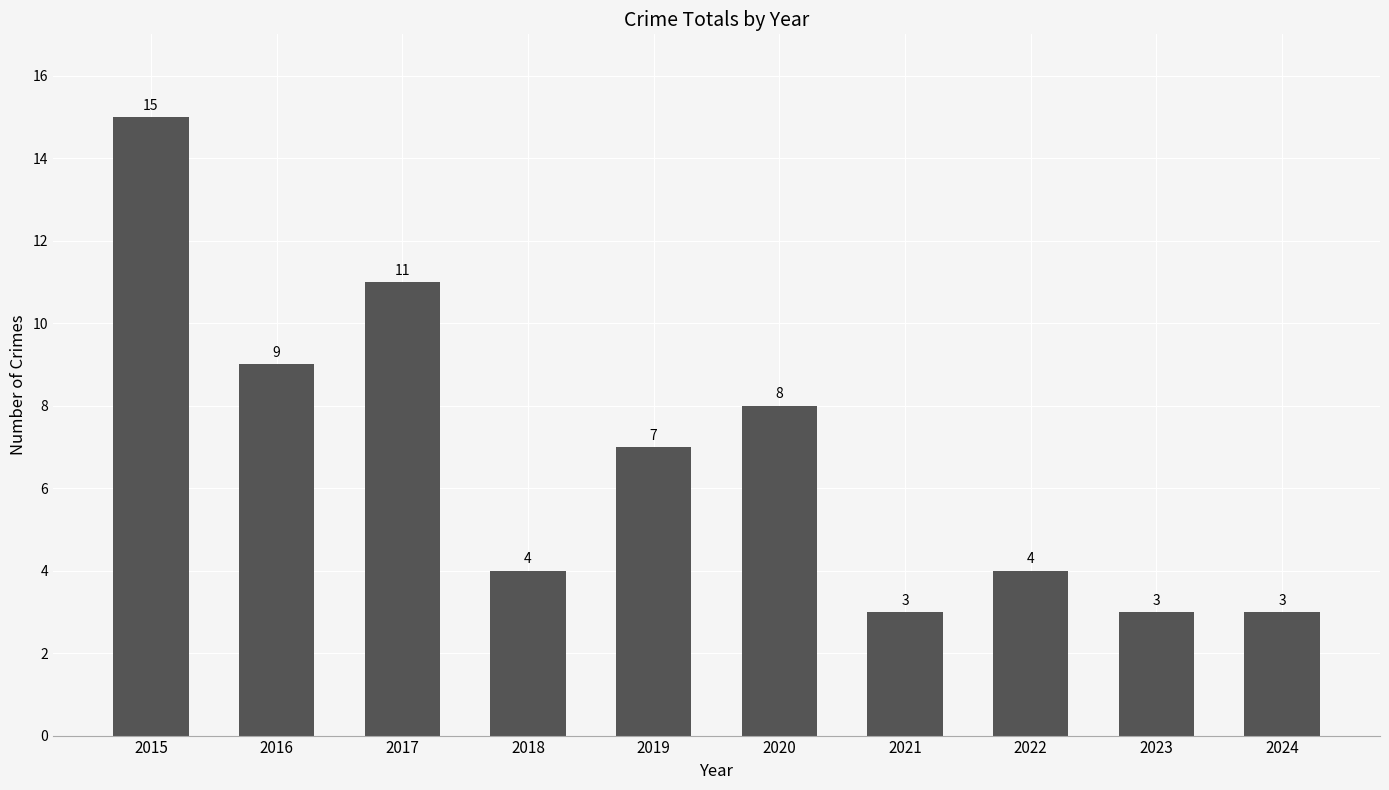

What is the change in value from 2019 to 2020?

+1